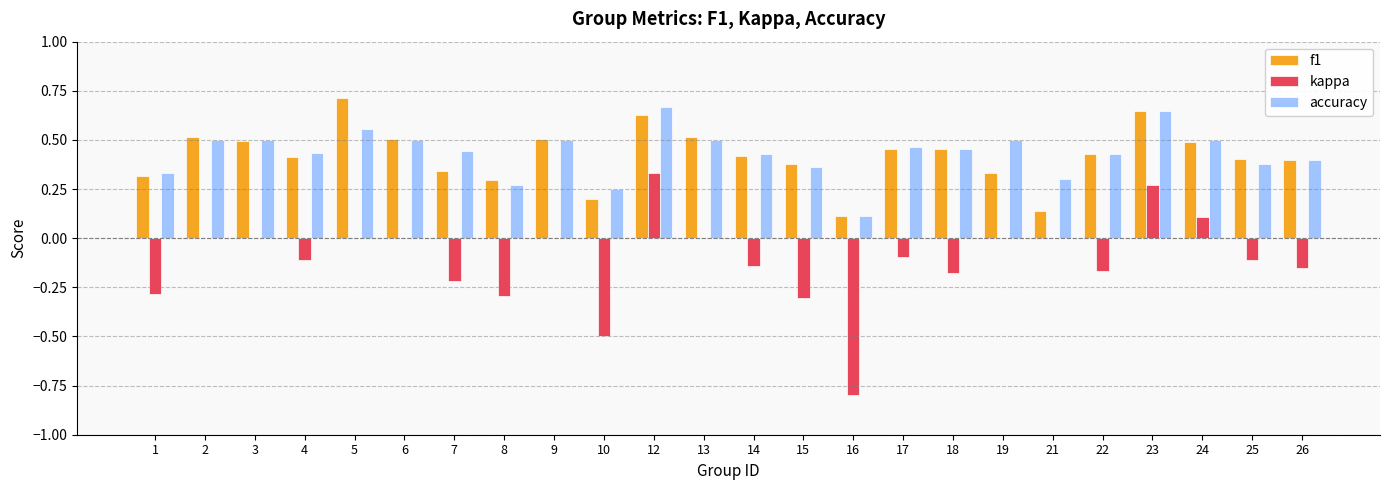

Which label corresponds to the largest value in the chart?

5